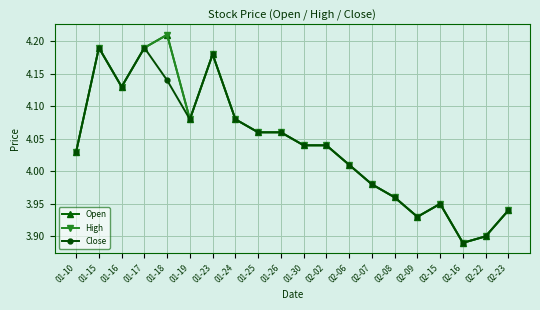

Does the chart have visible grid lines?

Yes